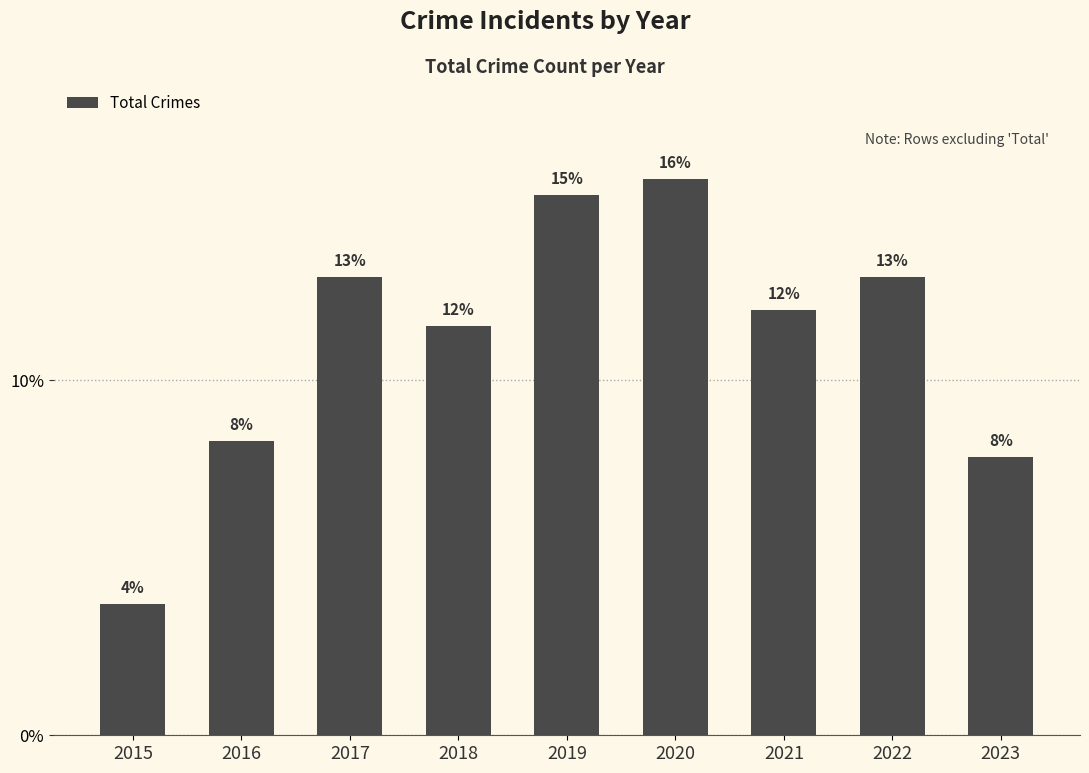

Does the chart contain any negative values?

No